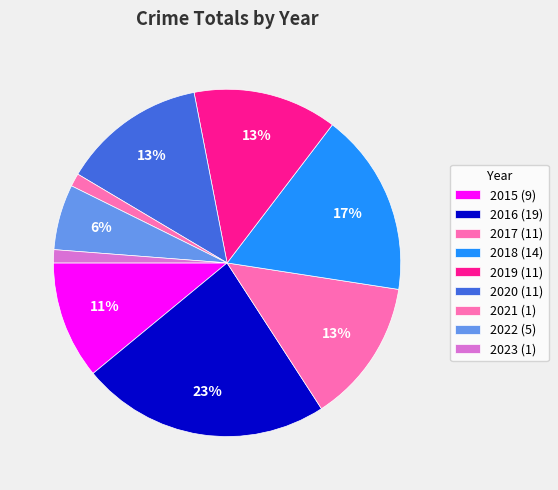

What is the total percentage of 2023 and 2017?

14.6%